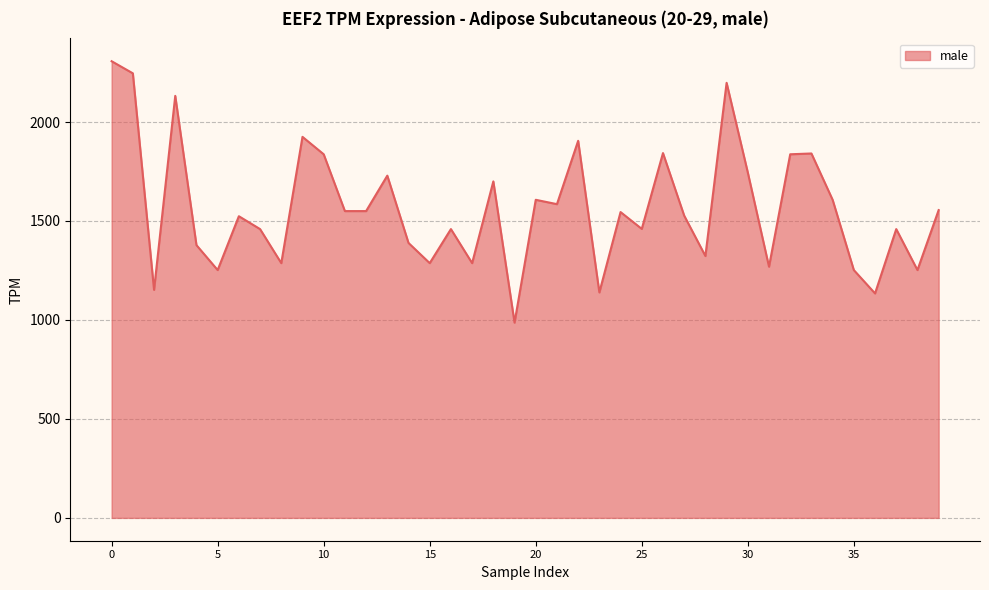

What is the difference between the maximum and minimum values?

1320.5